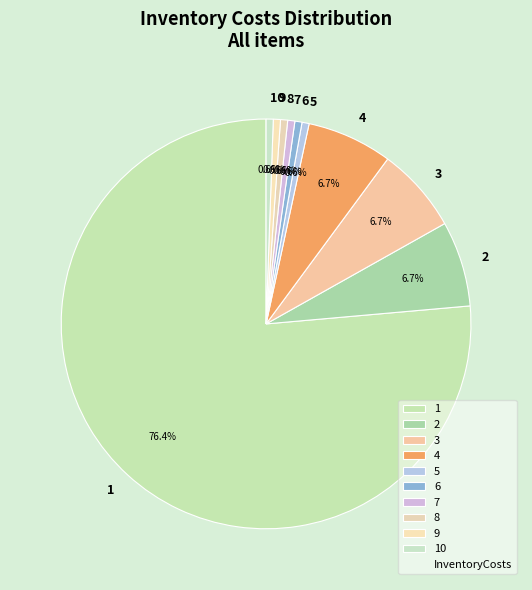

To the nearest percent, what is the difference between the 1 and 2 slice percentages?

70%